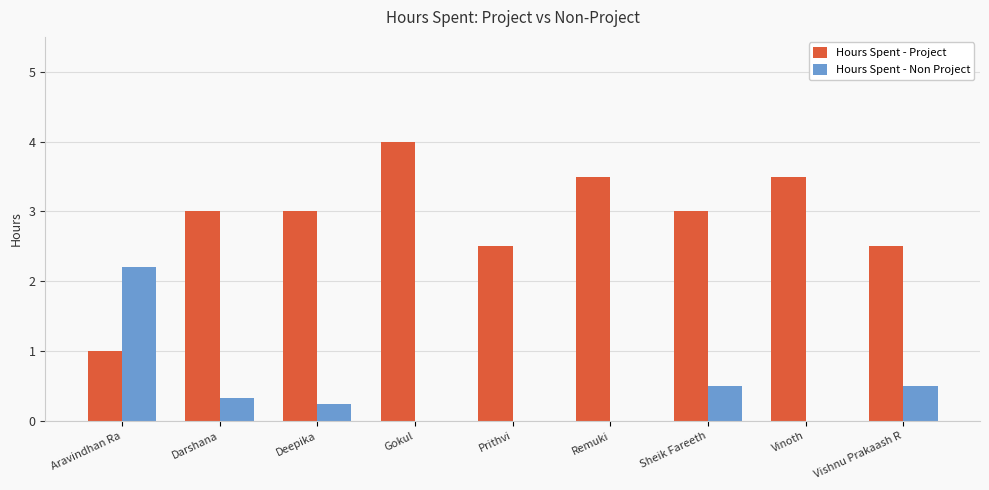

What is the sum of the Hours Spent - Project values at Gokul and Prithvi?

6.5